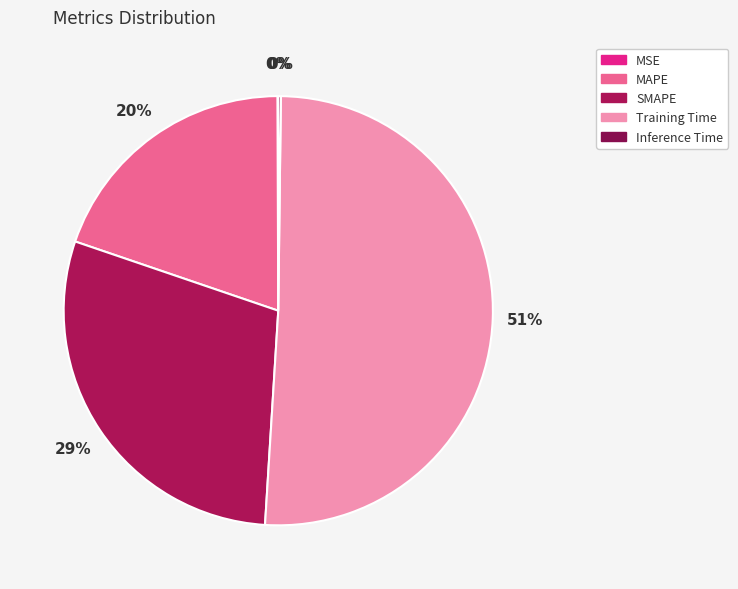

Rank the categories by value from lowest to highest.

MSE, Inference Time, MAPE, SMAPE, Training Time